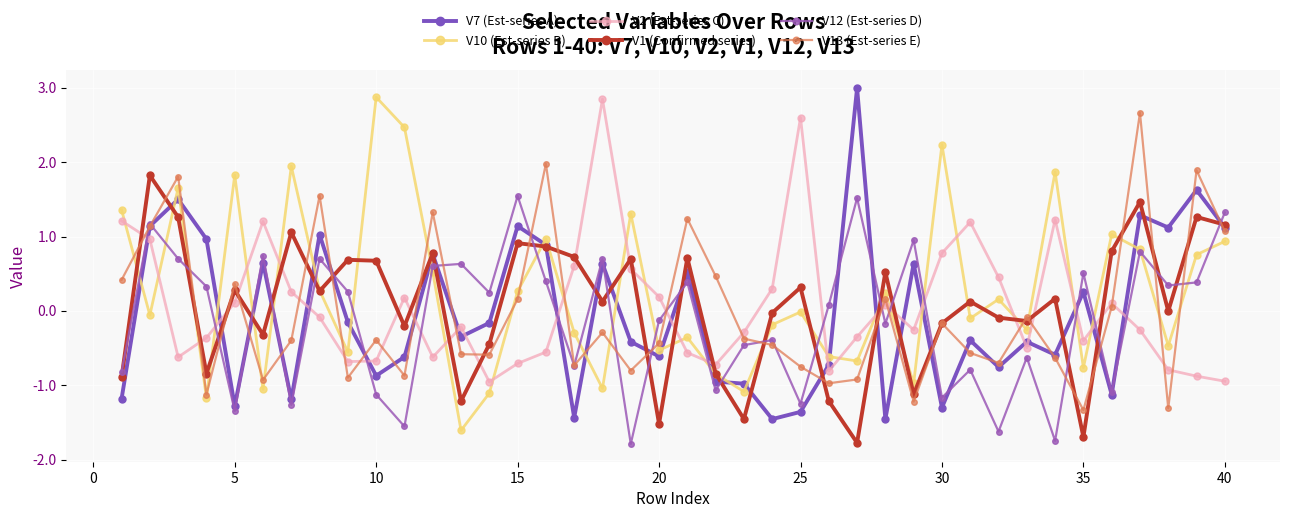

What is the minimum value shown in the chart?

-1.8